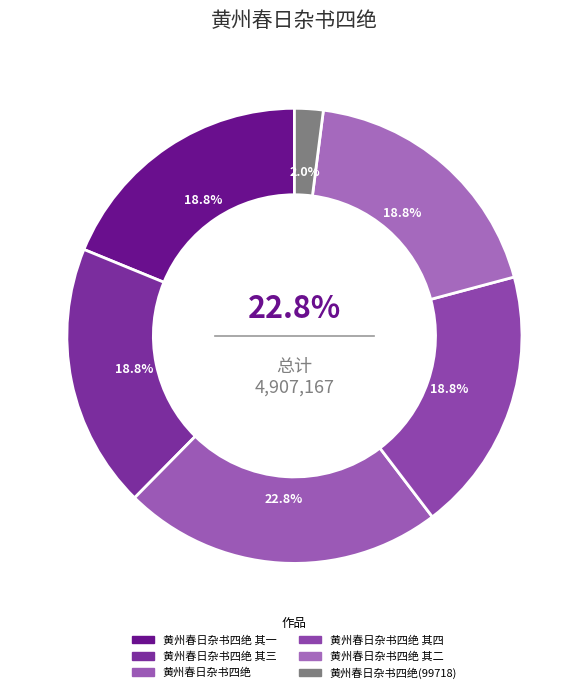

Approximately how many times larger is the value at 黄州春日杂书四绝(99718) compared to 黄州春日杂书四绝 其四?

0.1